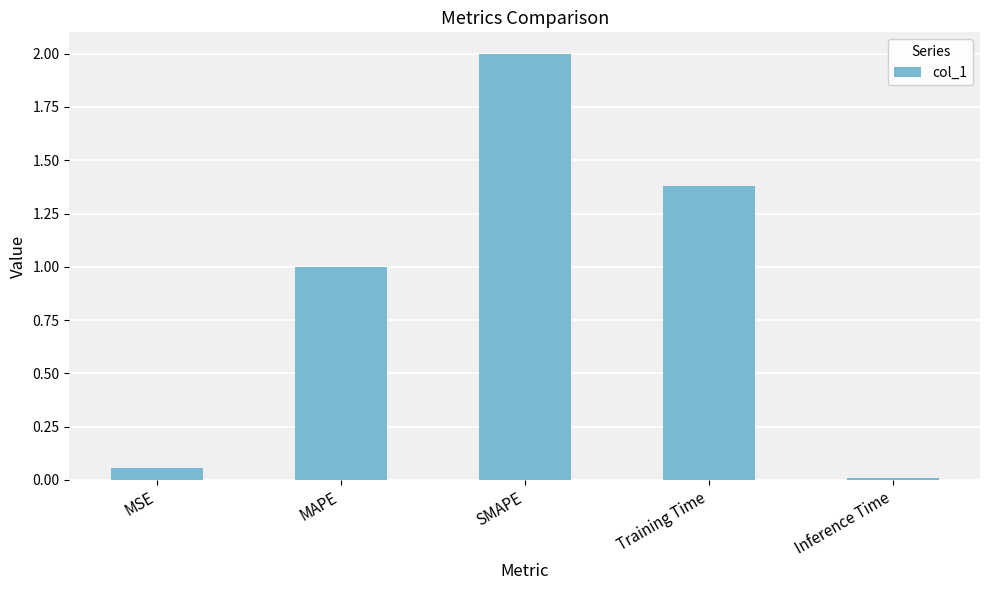

What is the maximum value shown in the chart?

2.0